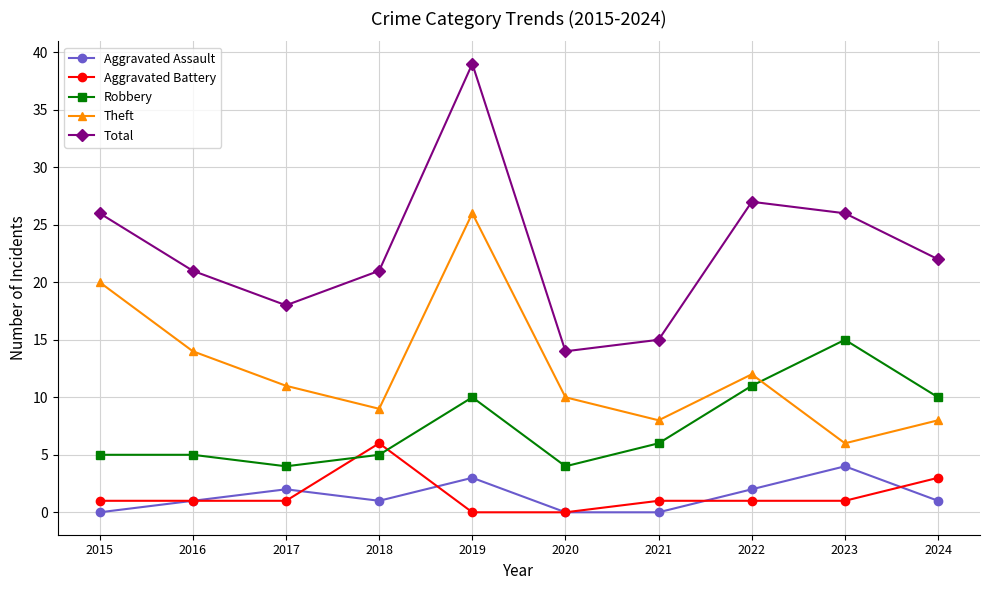

True or false: Total and Aggravated Assault intersect in this chart.

False